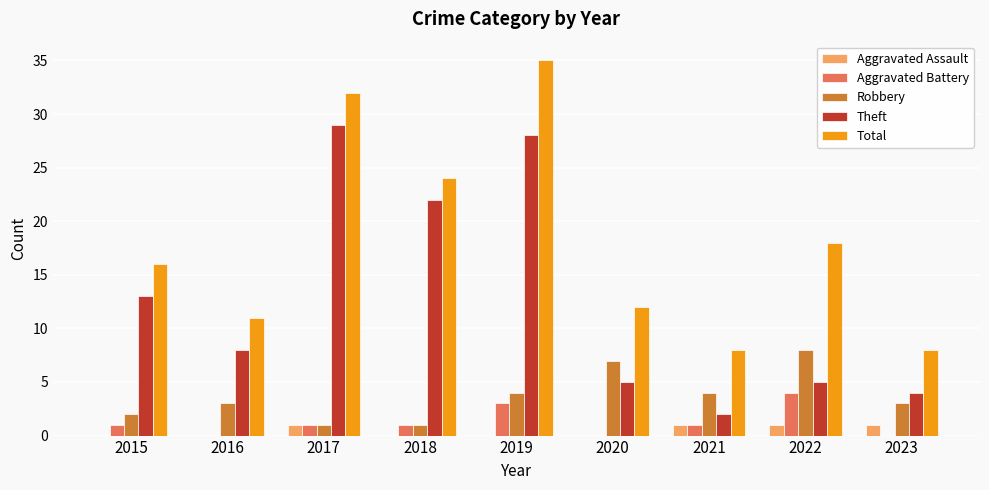

At which category is the sum across all series the highest?

2019